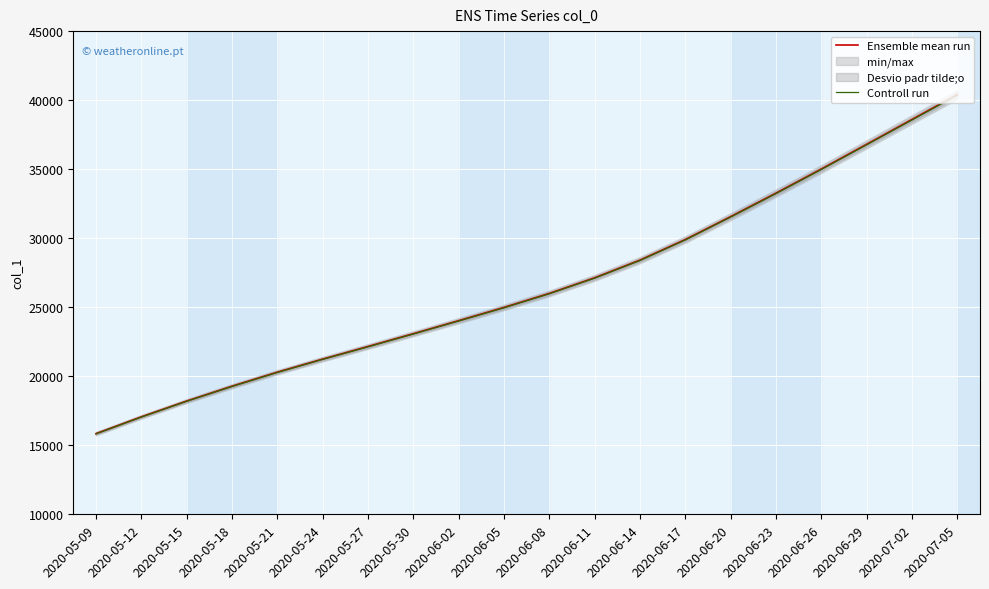

What is the difference between the maximum and minimum values in the Controll run series?

24532.8